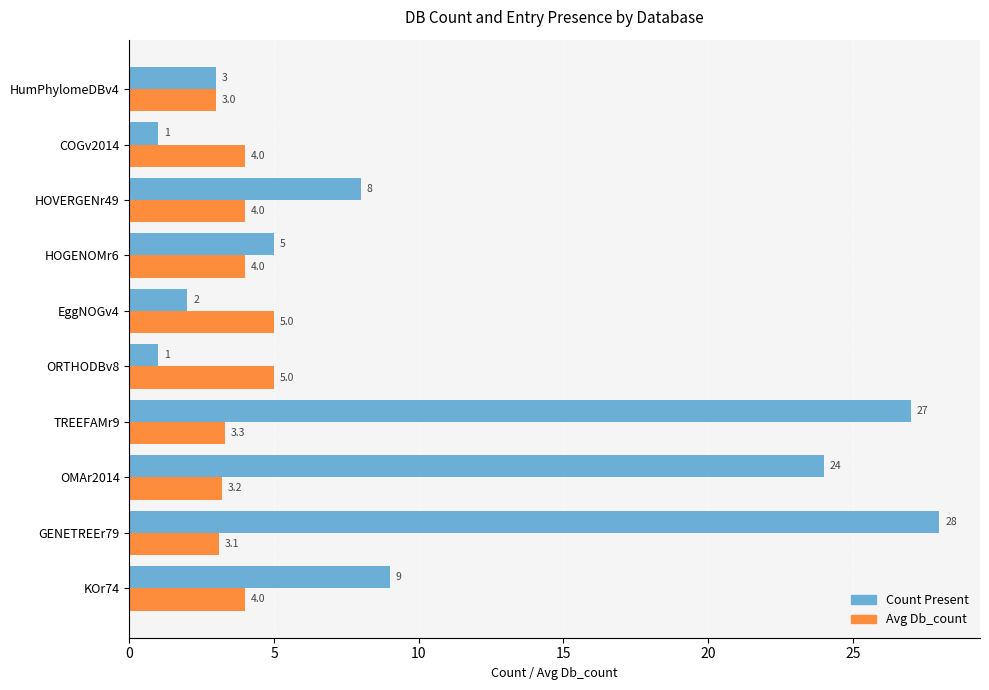

Which category has the highest value across all series?

GENETREEr79